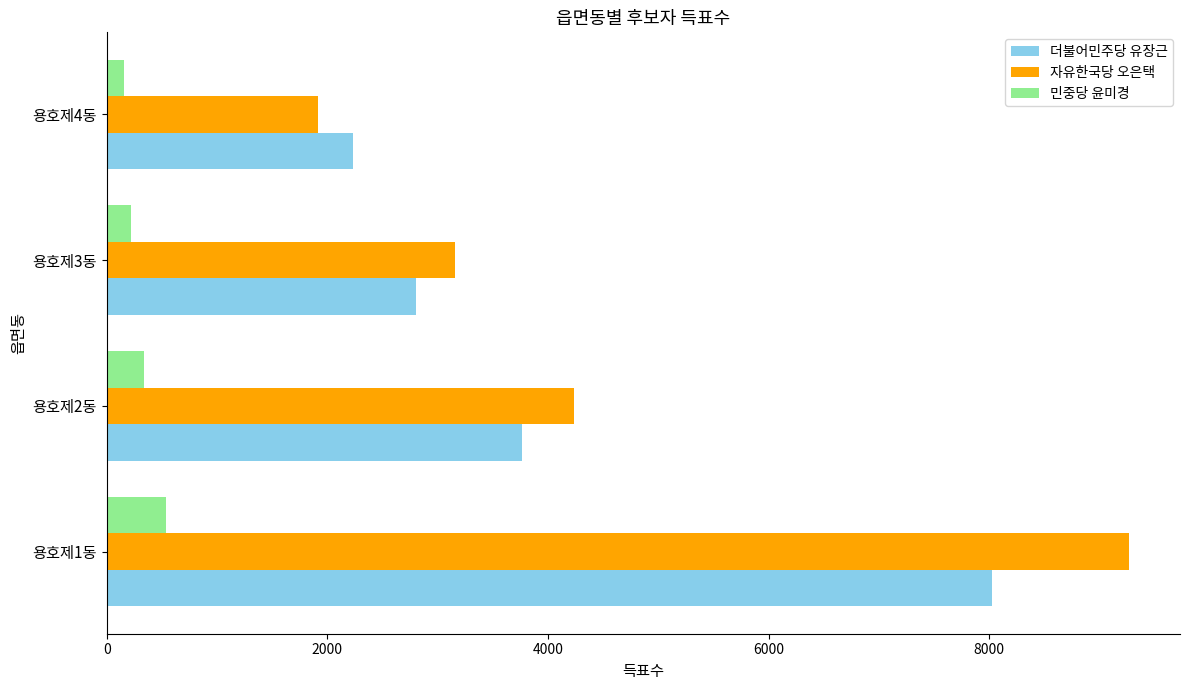

Which series has the largest range (max minus min)?

자유한국당 오은택